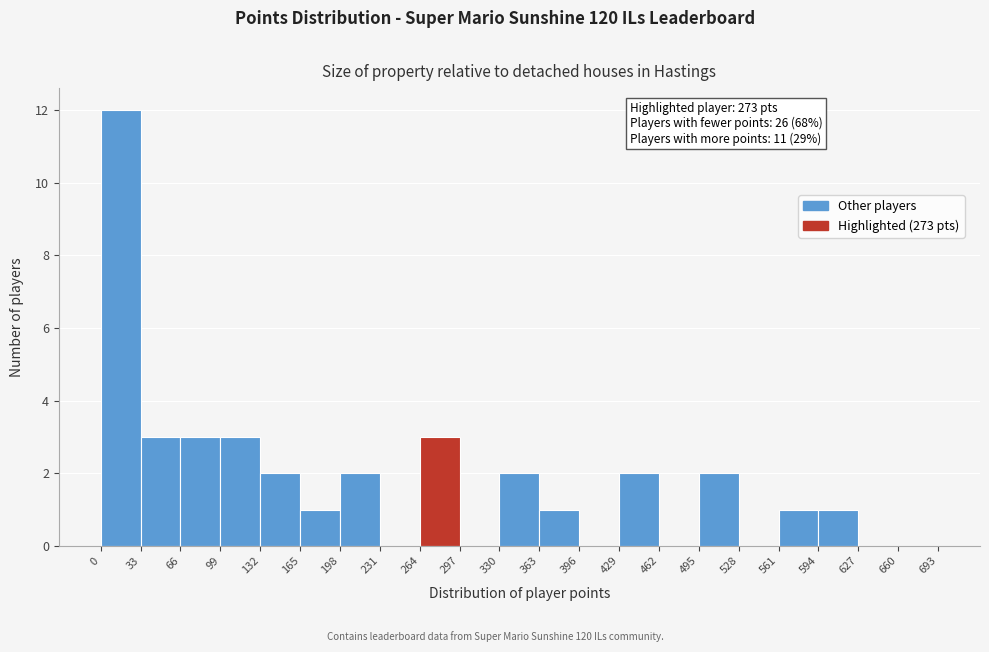

Over which range of the x-axis is the bar tallest?

0 to 33